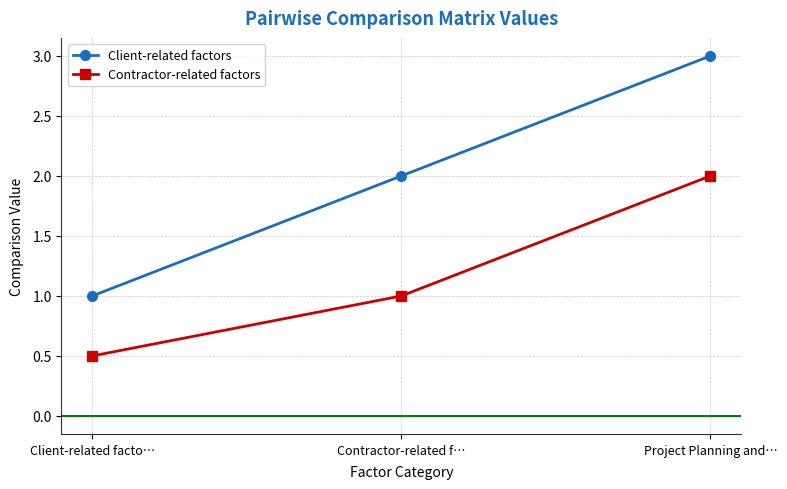

What are all the series names shown in the legend?

Client-related factors, Contractor-related factors